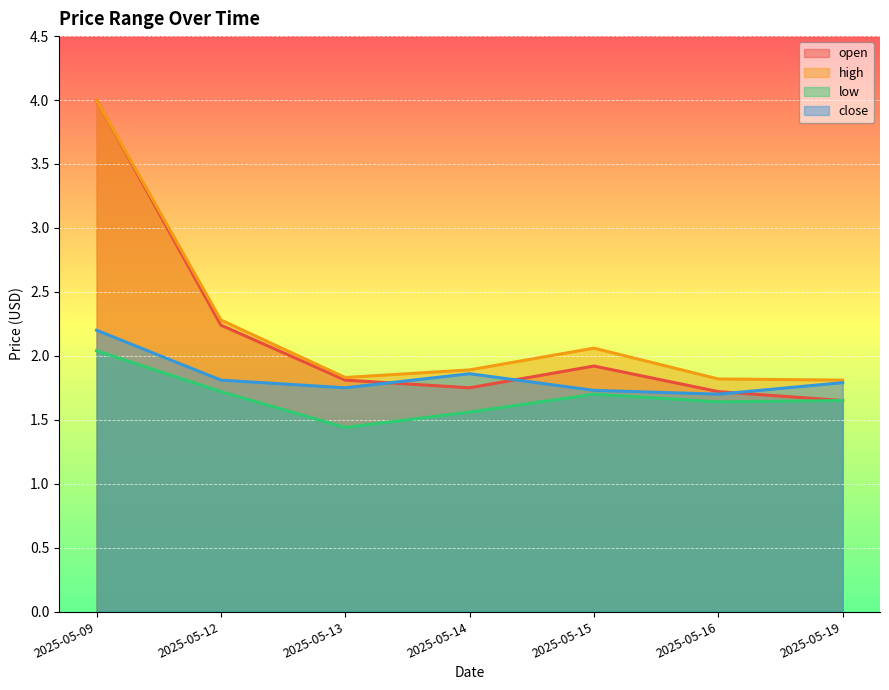

What is the value of the low point at the 6th from the left?

1.6